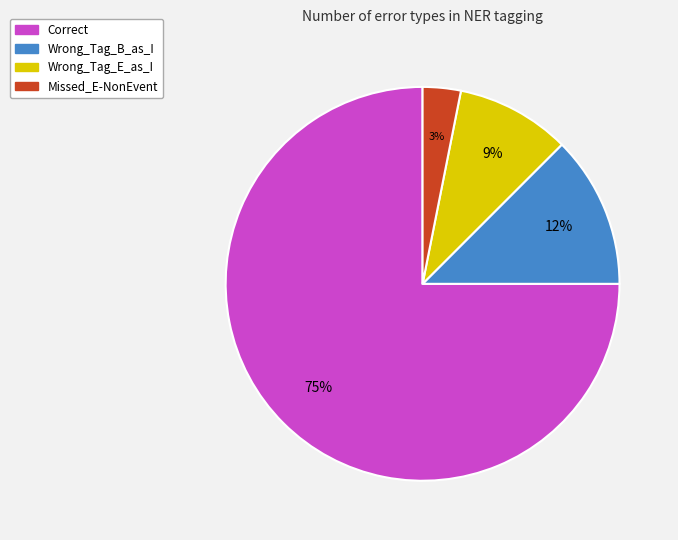

To the nearest percent, what is the difference between the Wrong_Tag_B_as_I and Wrong_Tag_E_as_I slice percentages?

3%